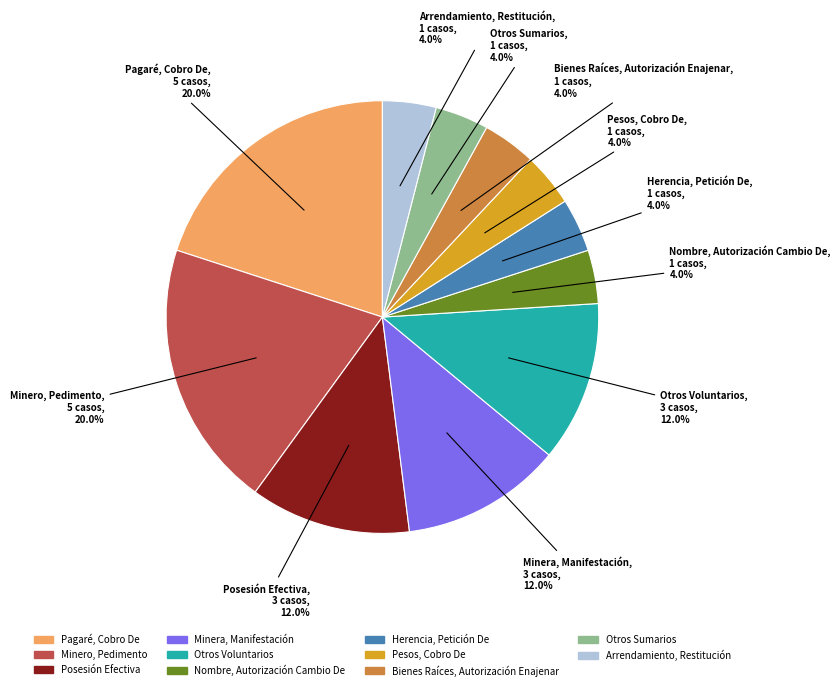

Between Minera, Manifestación and Herencia, Petición De, which is larger?

Minera, Manifestación